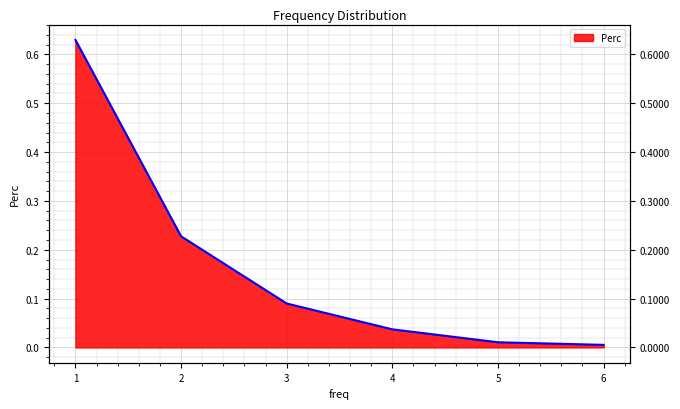

At which category does the chart reach its peak across all series?

1